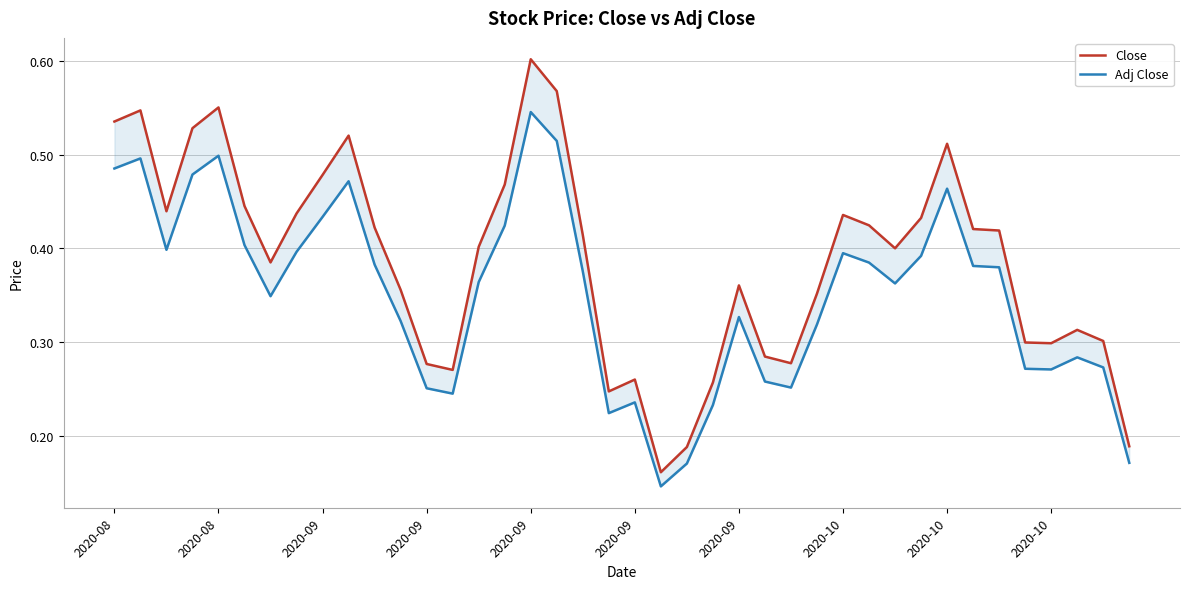

What is the sum of the Adj Close values at 2020-10 and 37?

0.8